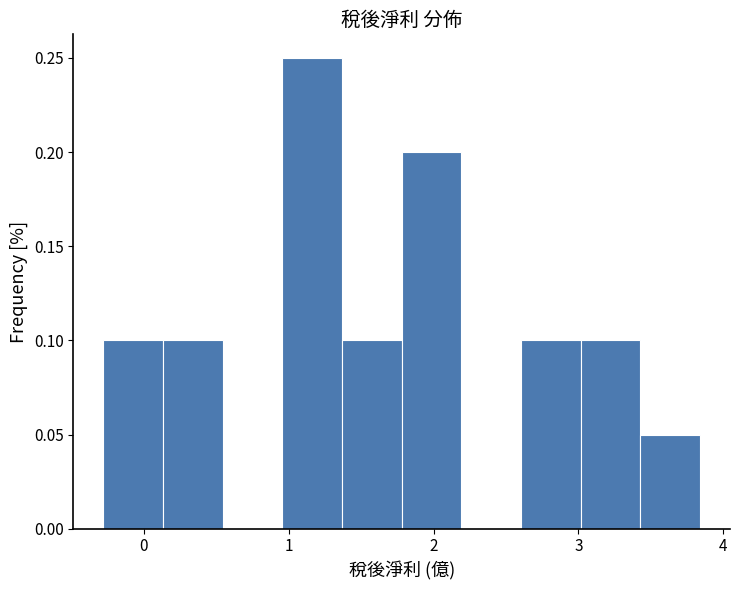

Reading left to right, transcribe this chart: for each bar, give the range it covers on the x-axis and its height. Neither the bar edges nor the heights are printed on the chart, so give them approximately, as read against the axes.

-0.3 to 0.1: 0.10
0.1 to 0.5: 0.10
0.5 to 1.0: 0
1.0 to 1.4: 0.25
1.4 to 1.8: 0.10
1.8 to 2.2: 0.20
2.2 to 2.6: 0
2.6 to 3.0: 0.10
3.0 to 3.4: 0.10
3.4 to 3.8: 0.05